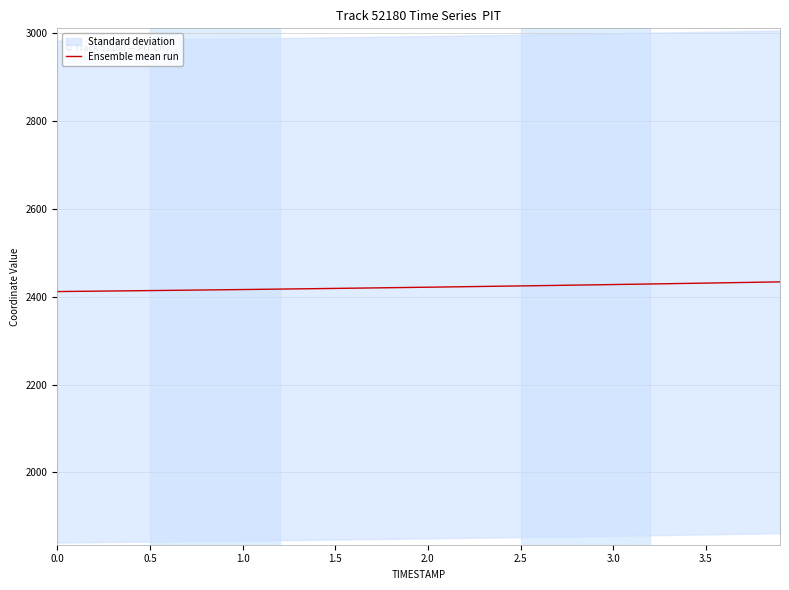

What is the sum of all values?

96886.4